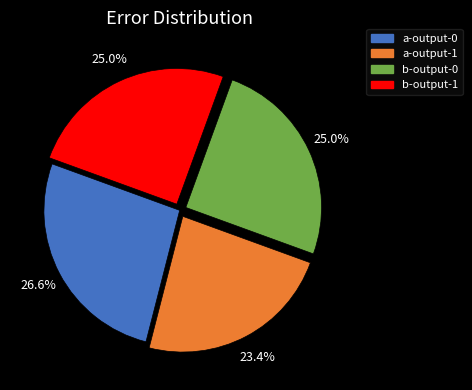

To the nearest percent, what is the average slice percentage?

25%